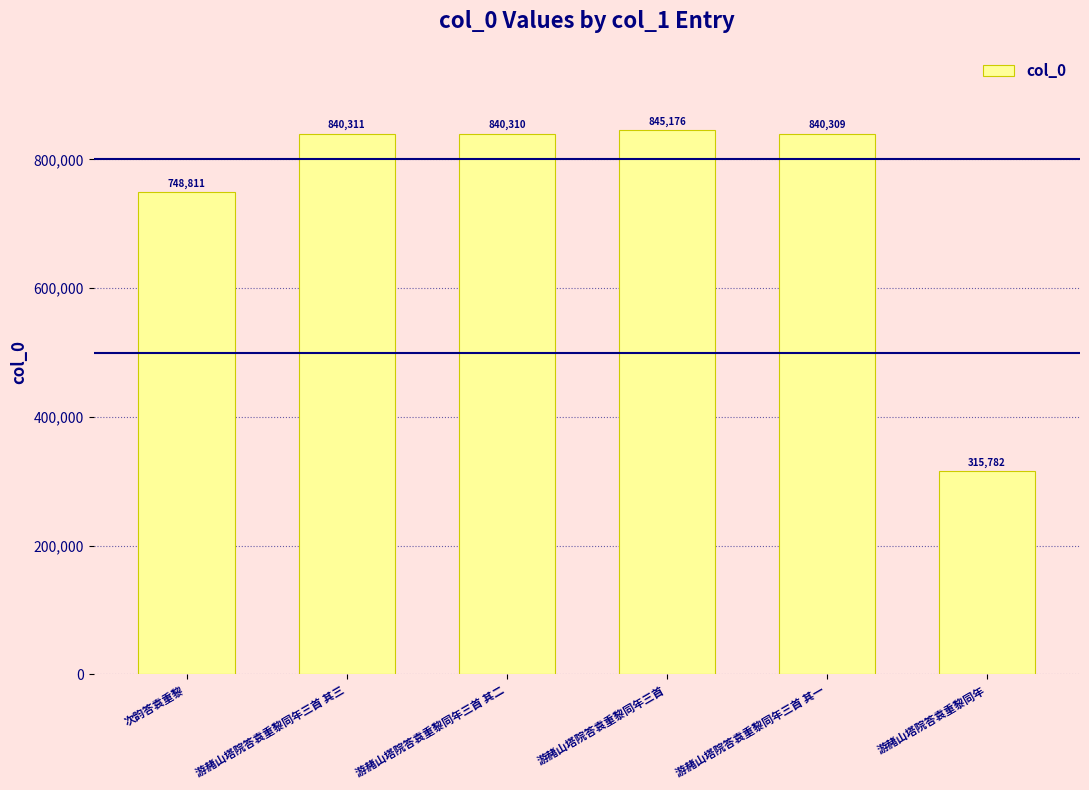

What is the difference between the values at 游赭山塔院答袁重黎同年三首 其一 and 游赭山塔院答袁重黎同年三首 其三?

2